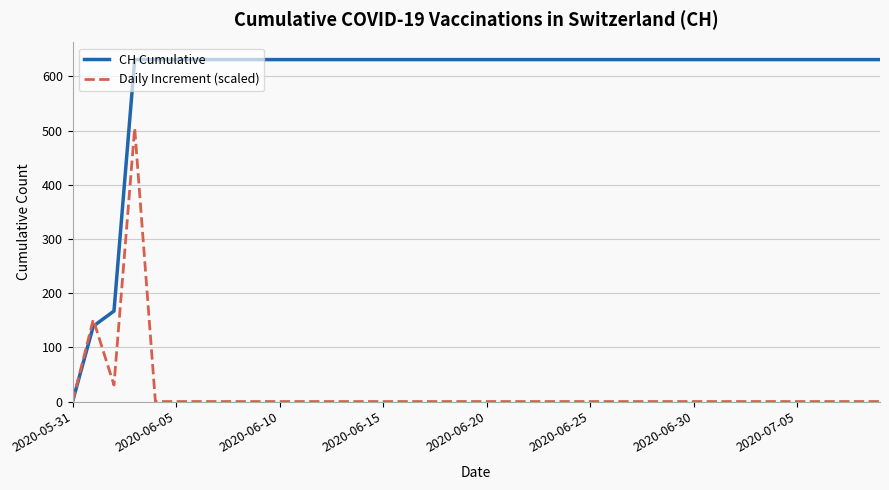

List the series in order of their peak value, lowest first.

Daily Increment (scaled), CH Cumulative